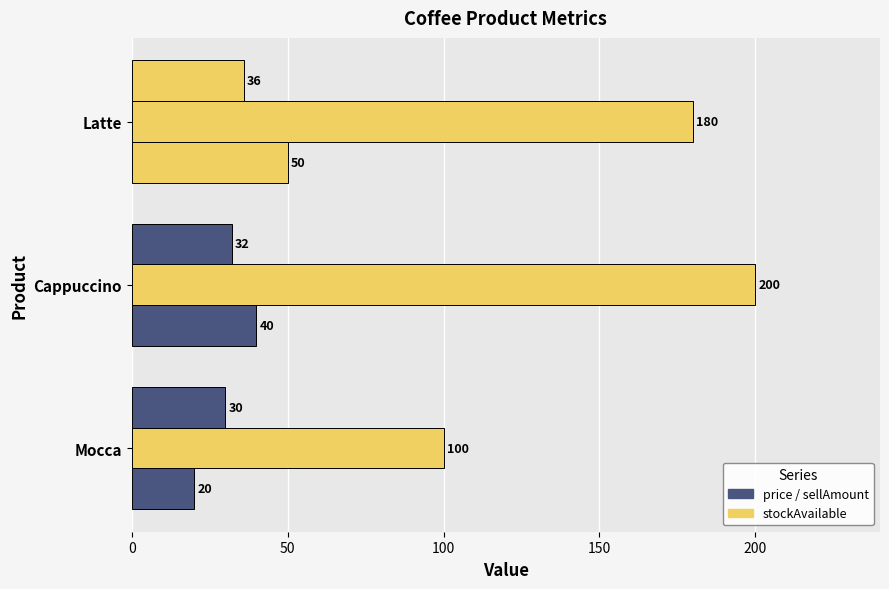

Count the number of data series in this chart.

3